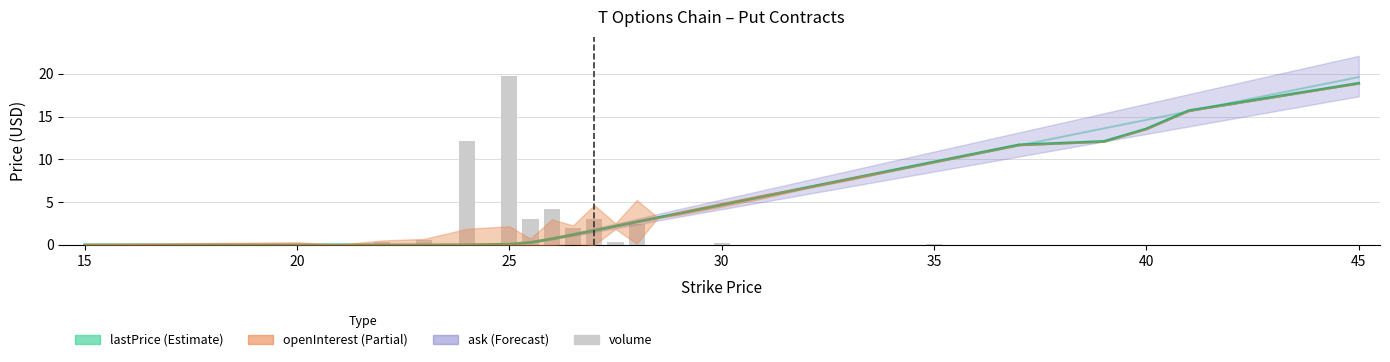

Are the bars horizontal?

No